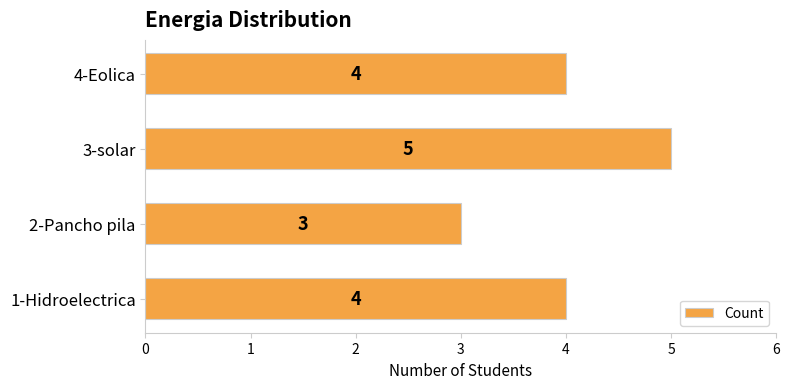

Reading bottom to top, extract all data points from this chart.

4	3	5	4